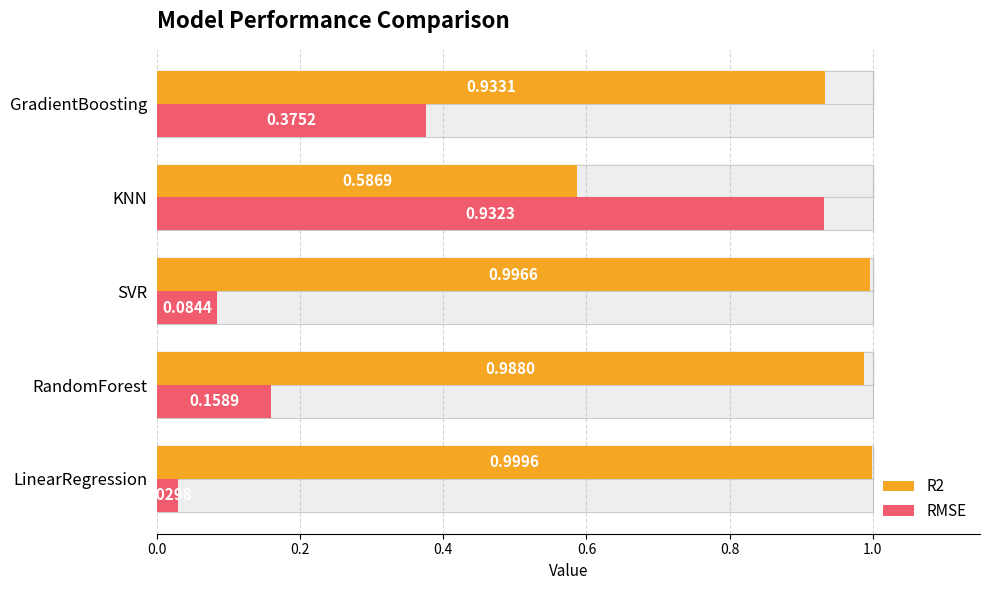

Between 0.4 and 0.6, which series saw the biggest shift?

RMSE